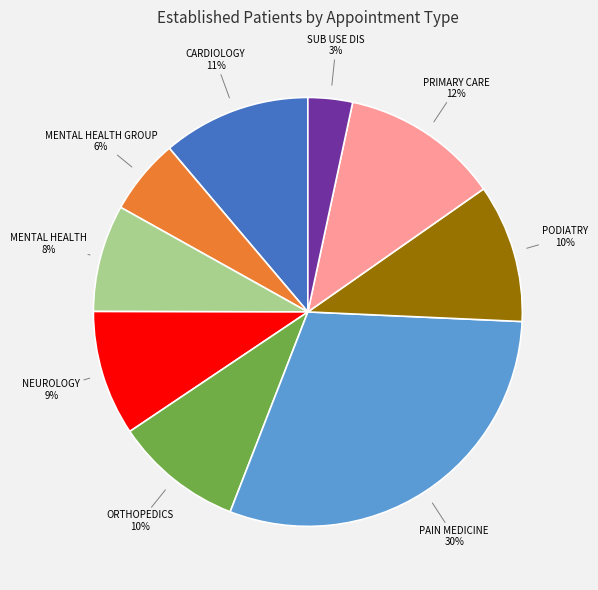

How many segments does this pie chart have?

9